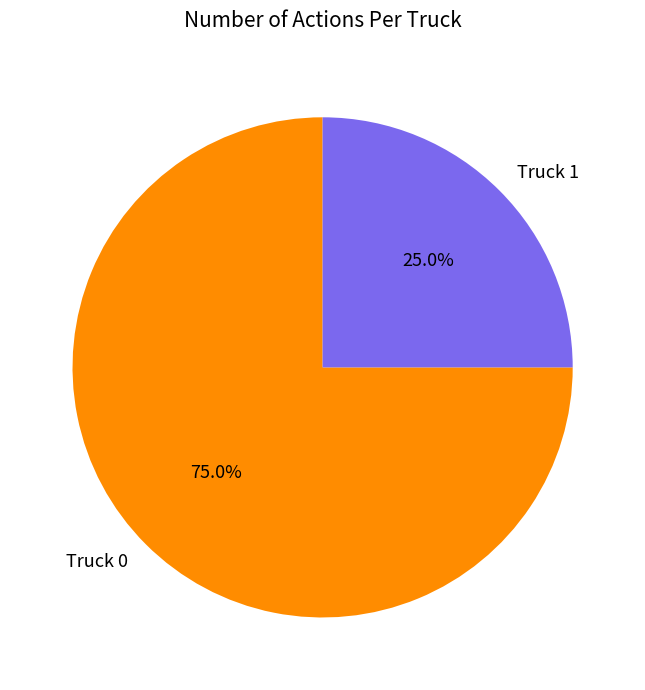

What percentage is the Truck 1 slice, to the nearest percent?

25%